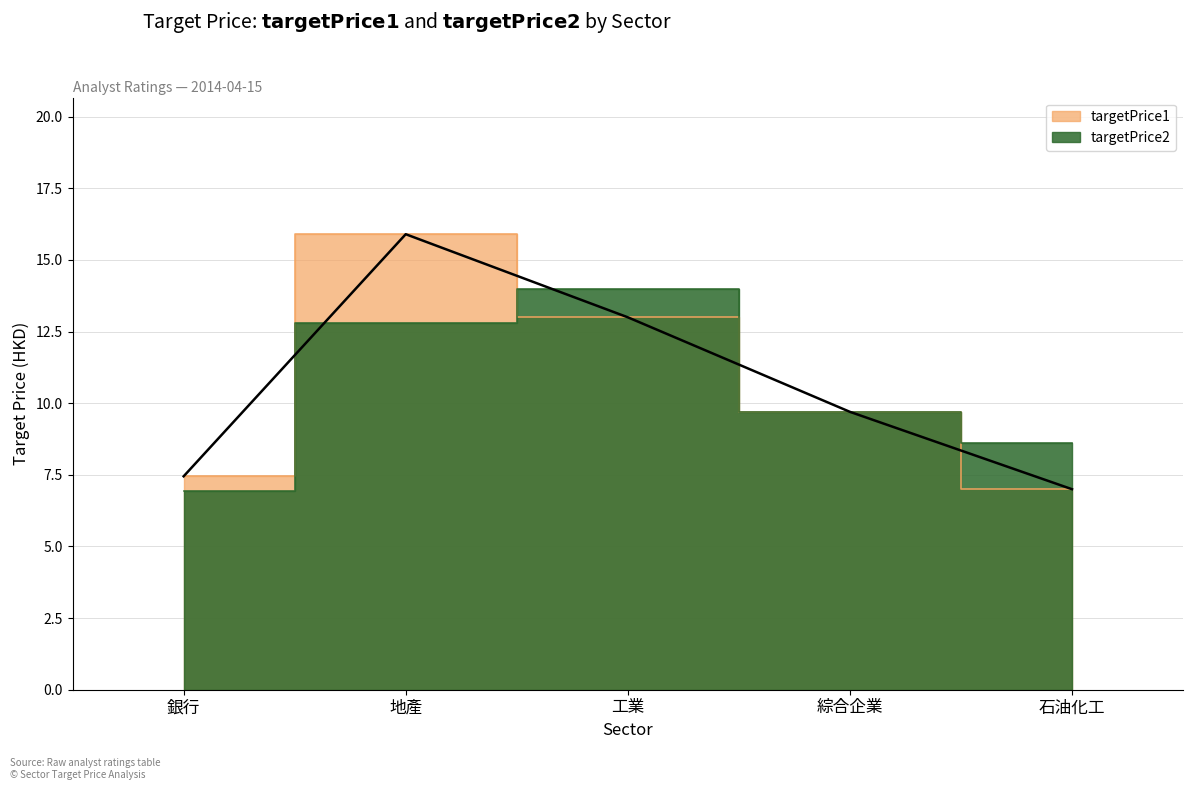

What value does the targetPrice1 series have at 地產?

15.9